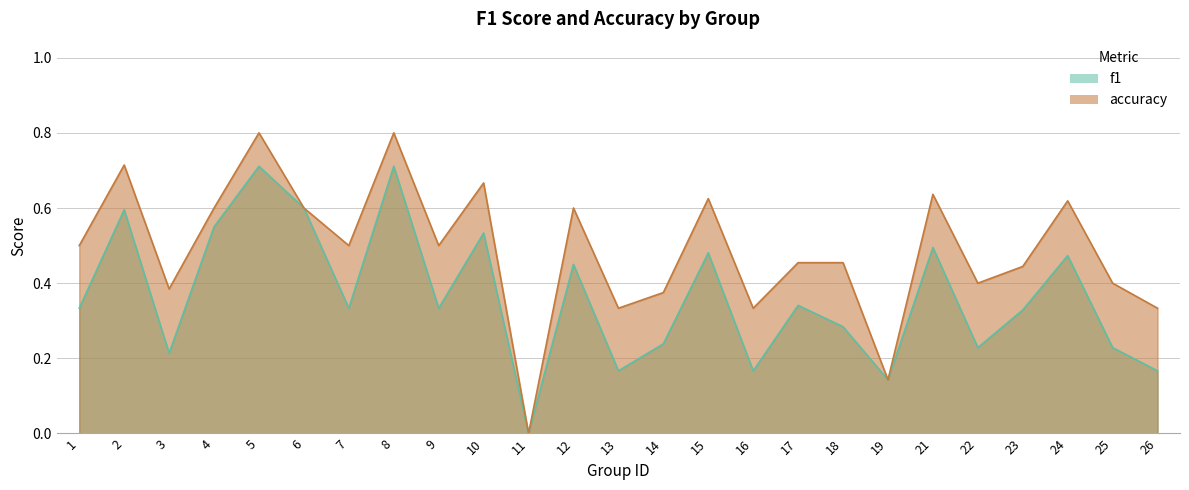

In accuracy, how many points are higher than both neighbors (excluding endpoints)?

8